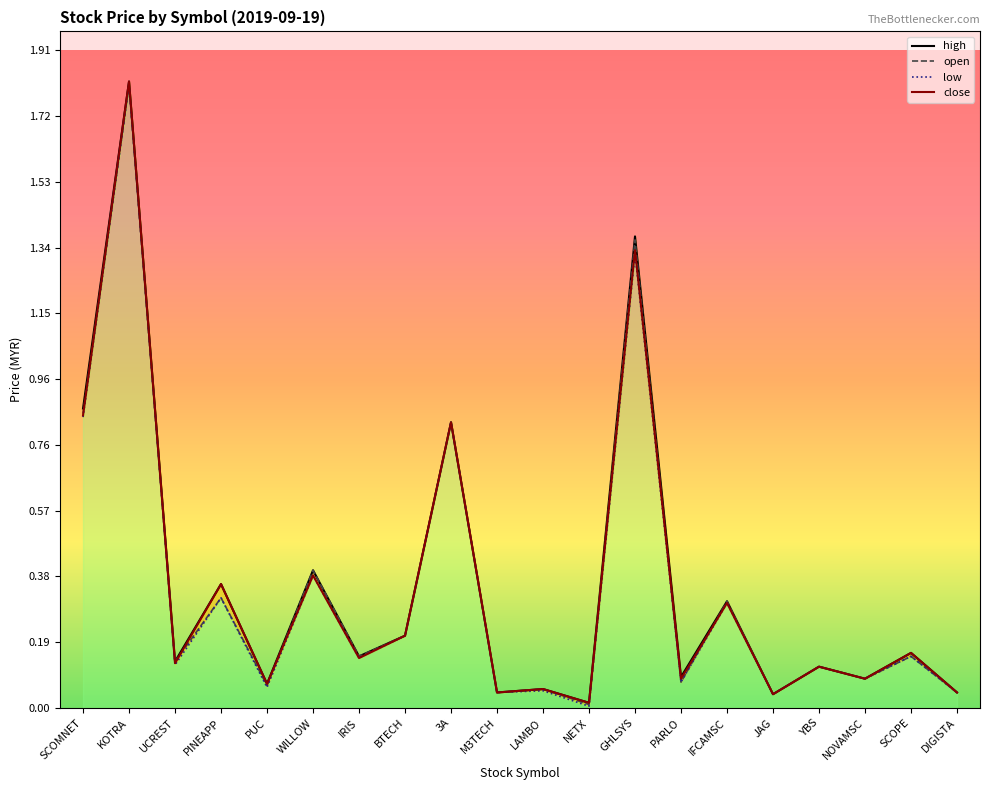

What is the label of the 7th point from the left?

IRIS